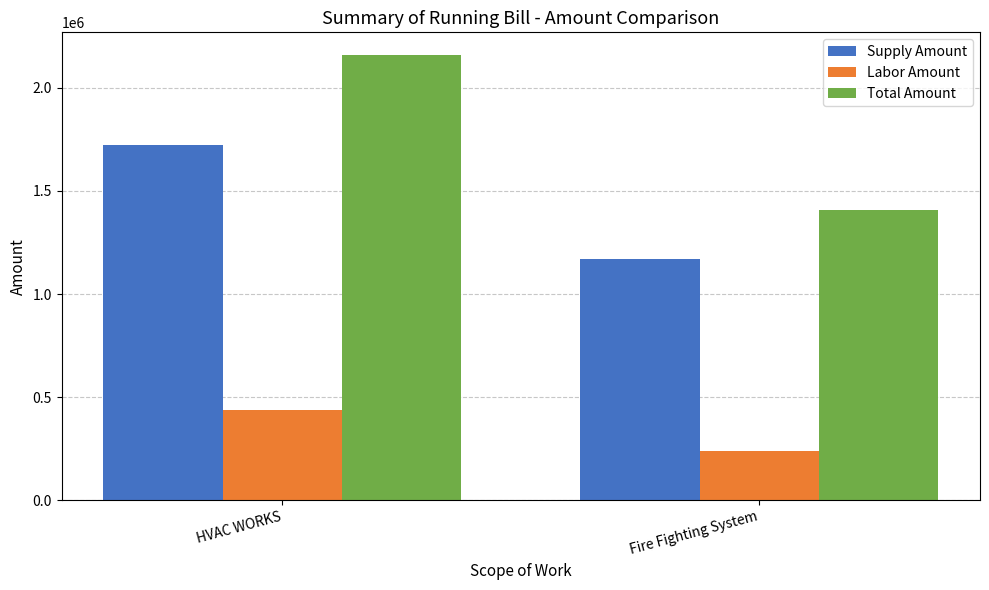

What is the difference between the maximum and minimum values in the Supply Amount series?

553890